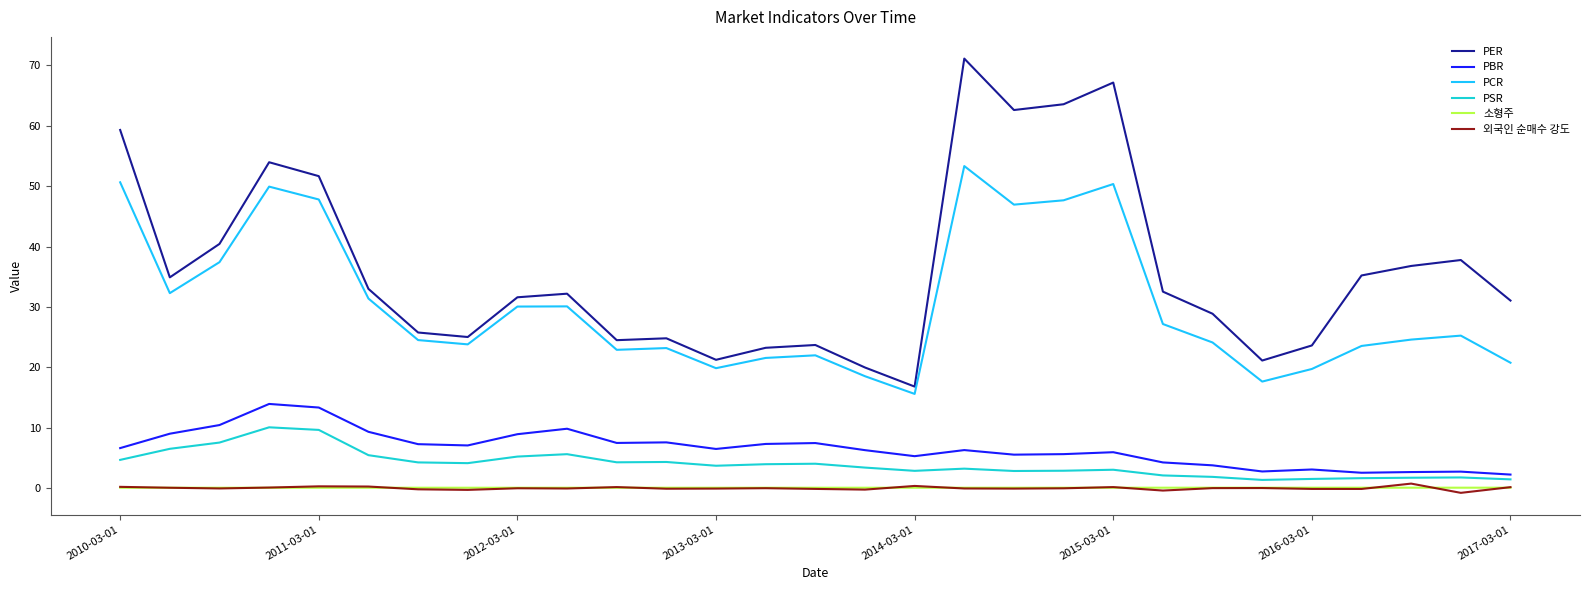

True or false: PSR and PCR intersect in this chart.

False